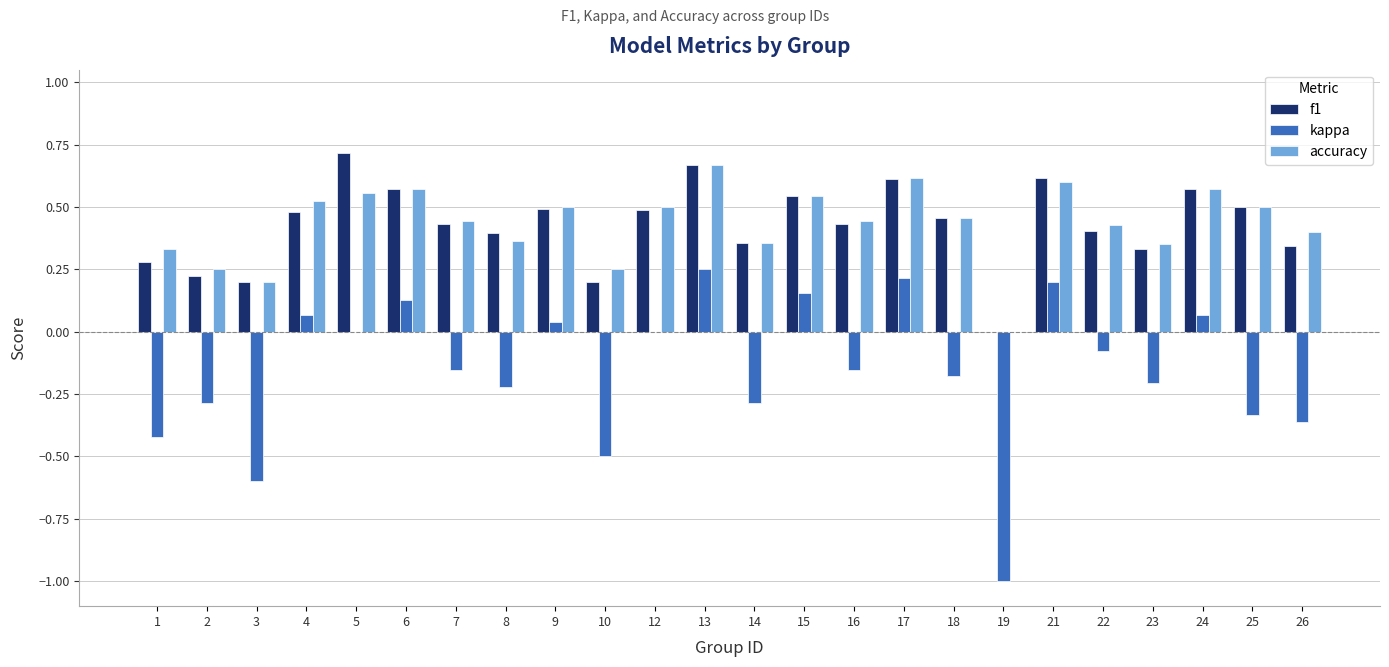

Is it true that f1 equals 0.3 at 7?

False